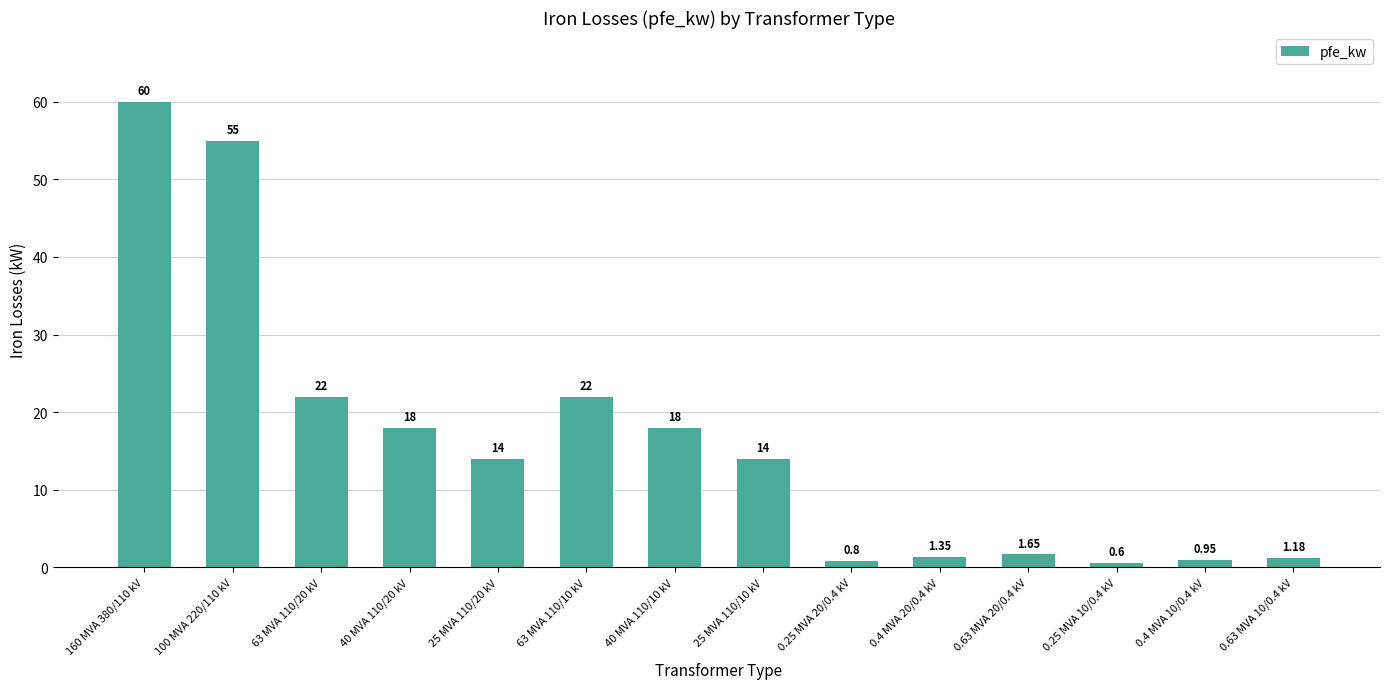

What is the sum of all values?

229.5